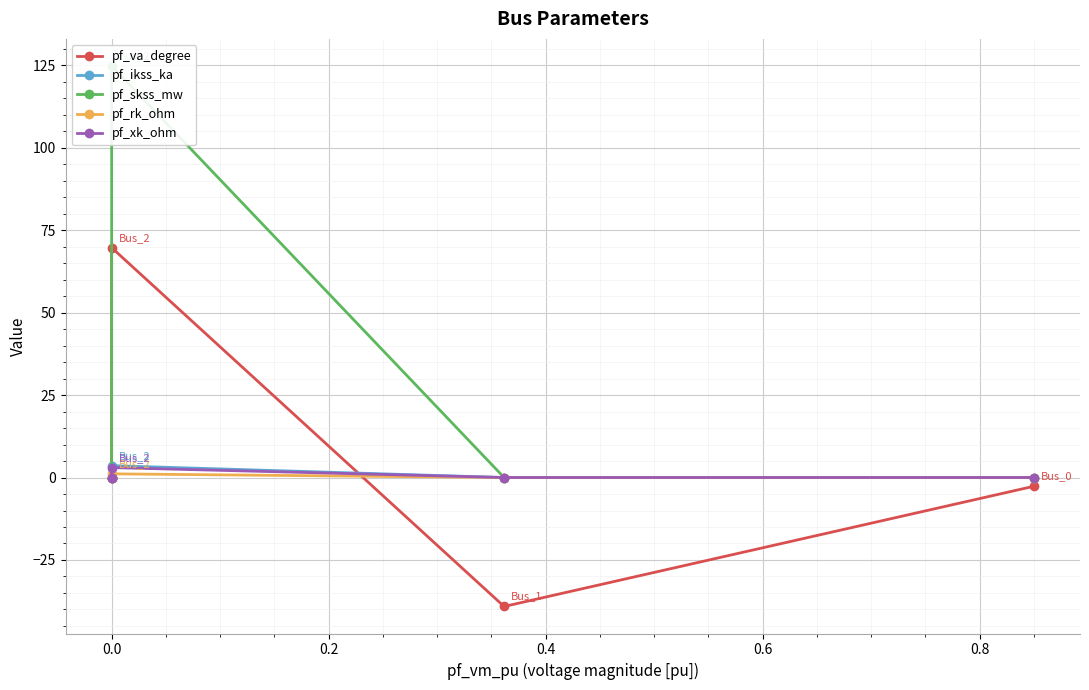

True or false: pf_rk_ohm has more than 0 interior local peaks.

True